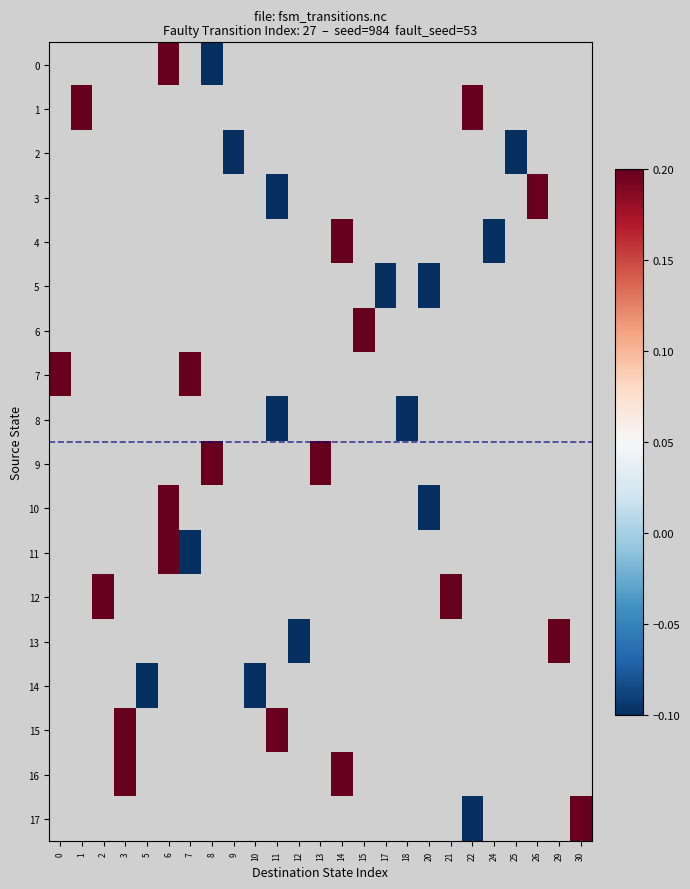

Which series has the widest spread of values?

7